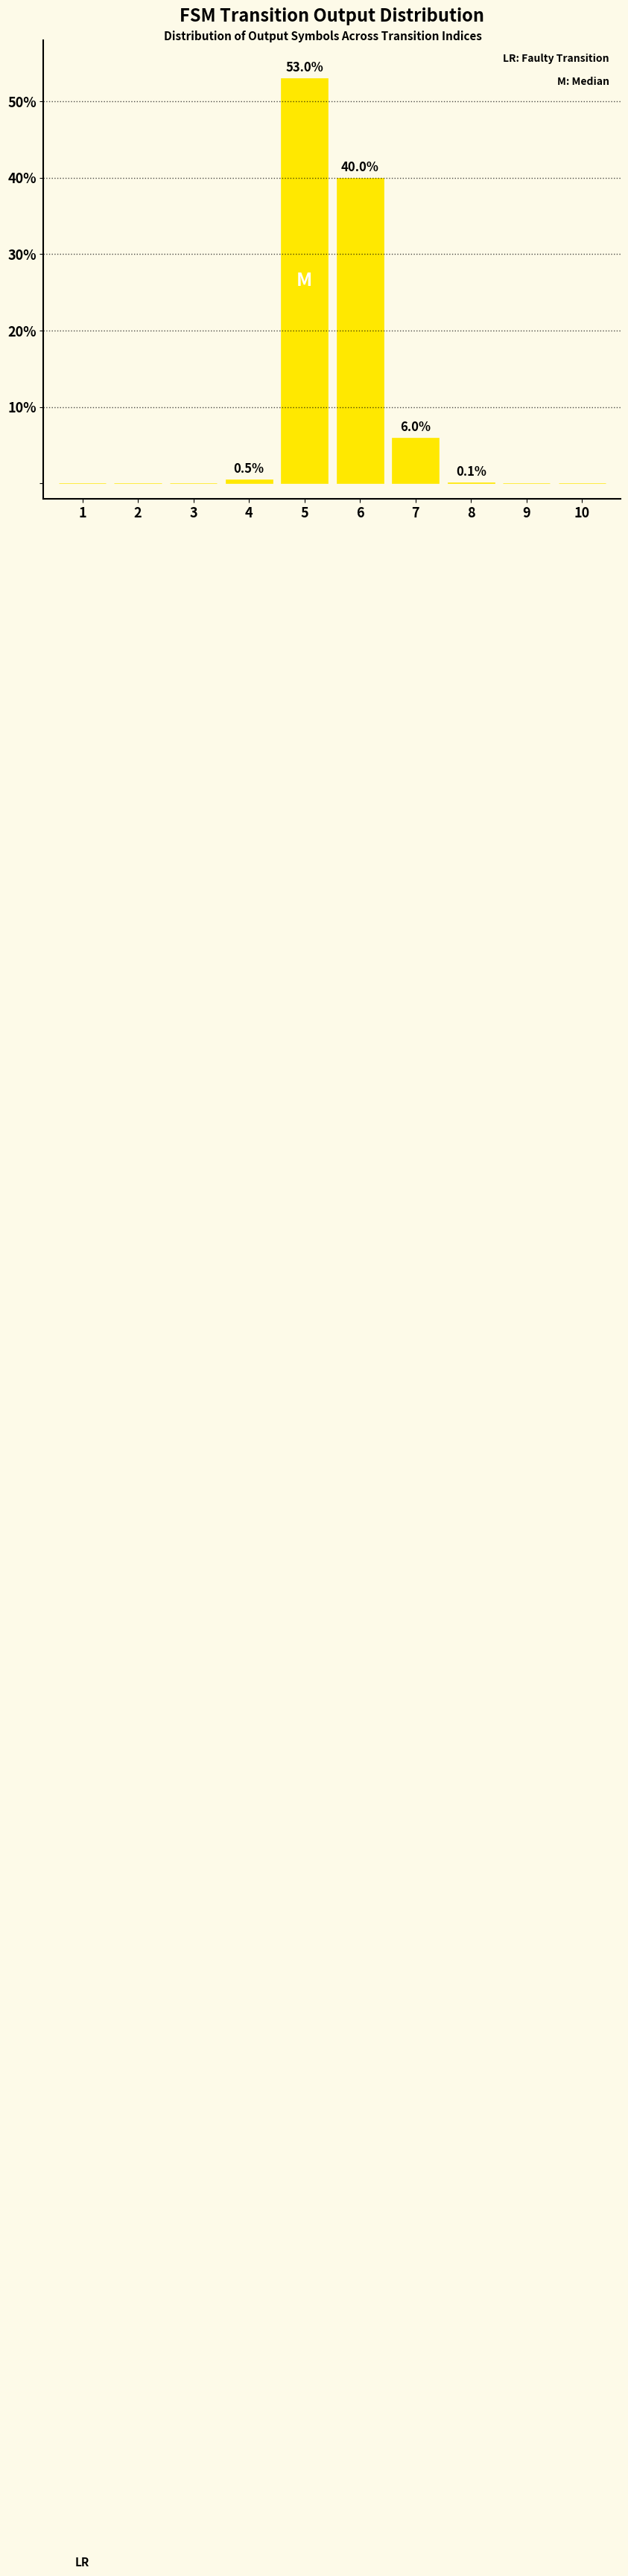

Count the number of data series in this chart.

1